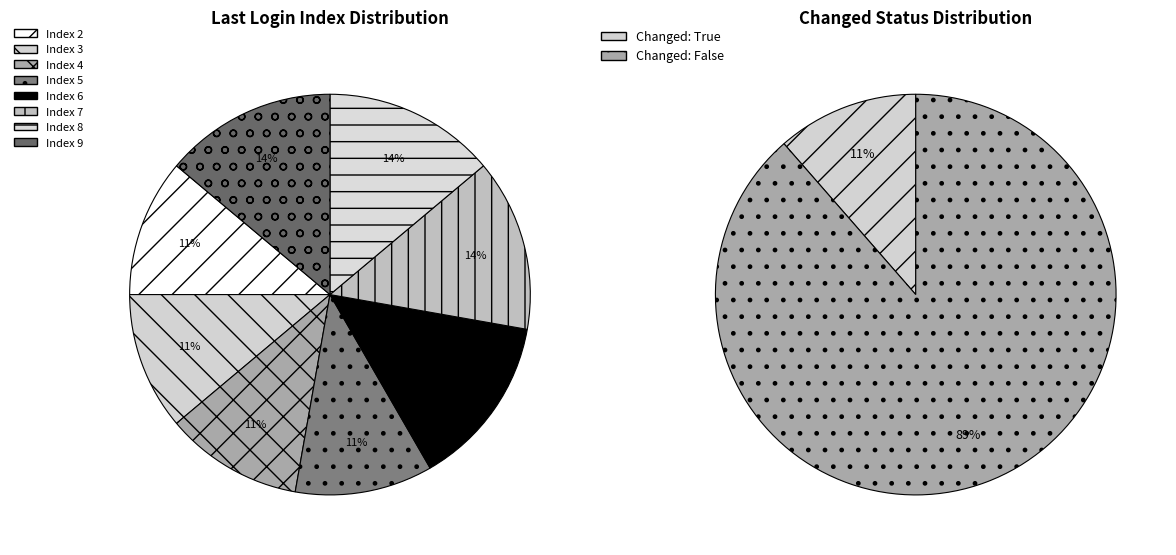

To the nearest percent, what is the average slice percentage?

12%